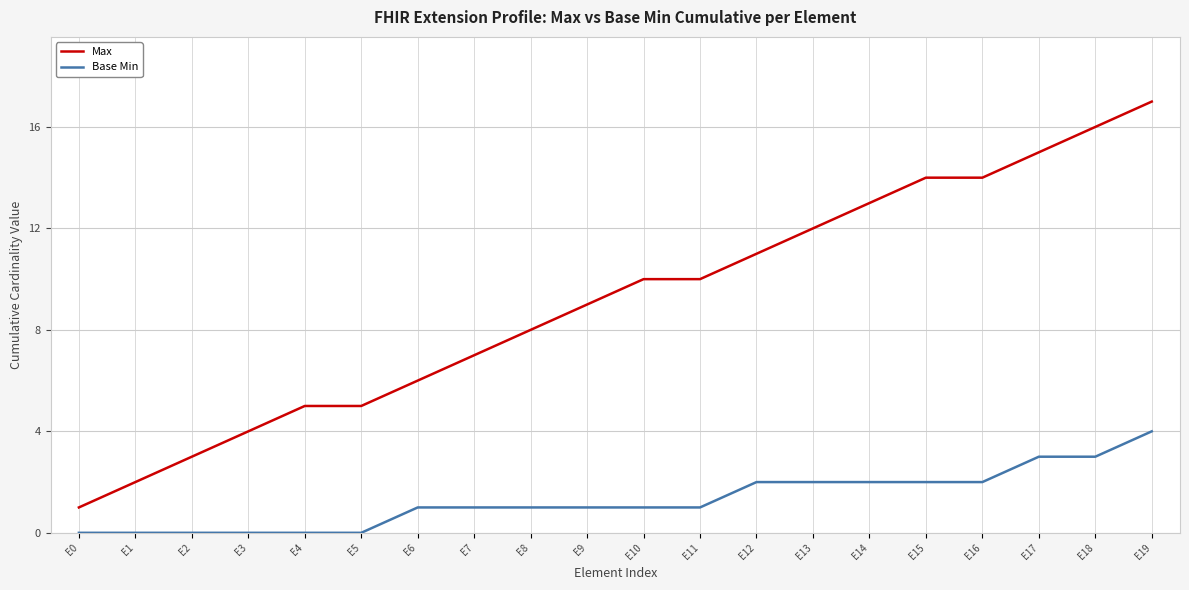

What is the sum of the Max values at E6 and E1?

8